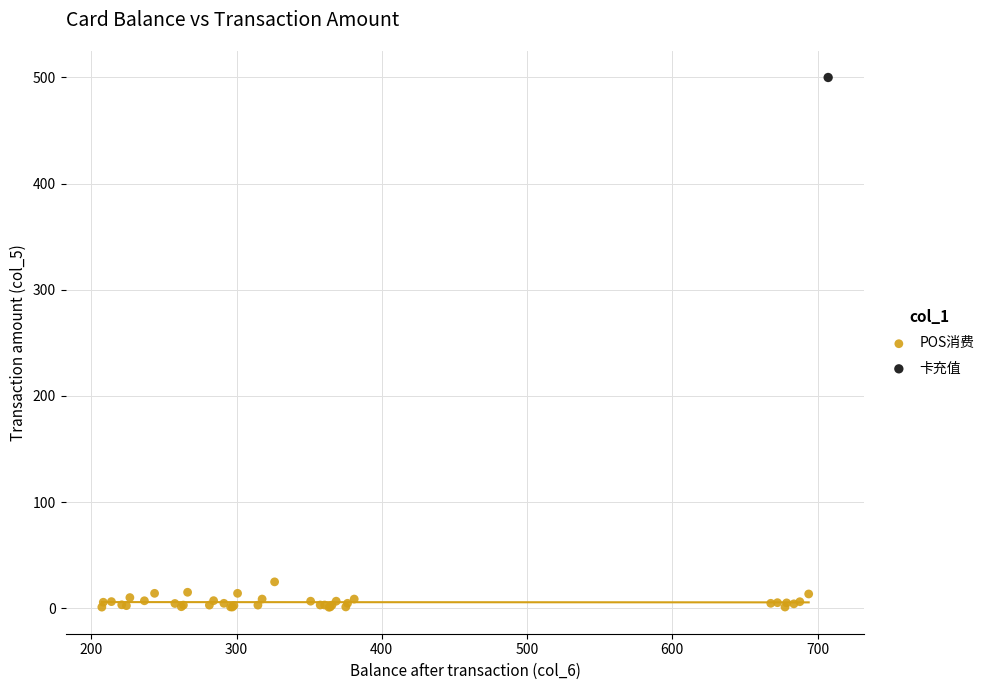

What are all the series names shown in the legend?

POS消费, 卡充值